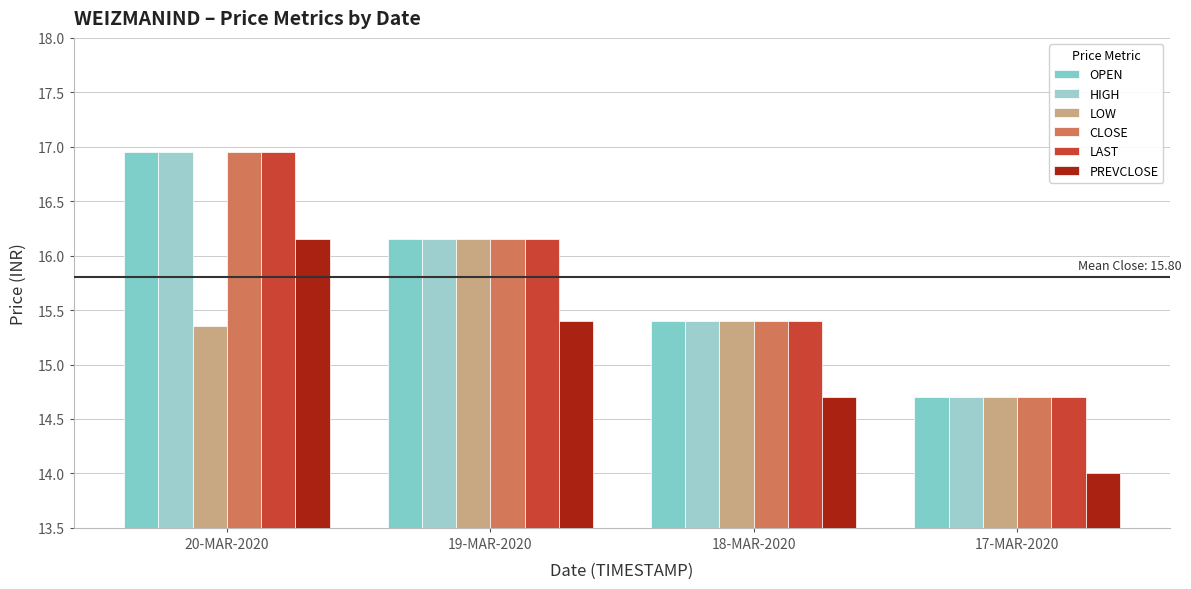

The HIGH series shows 16.9 at 20-MAR-2020. True or false?

True